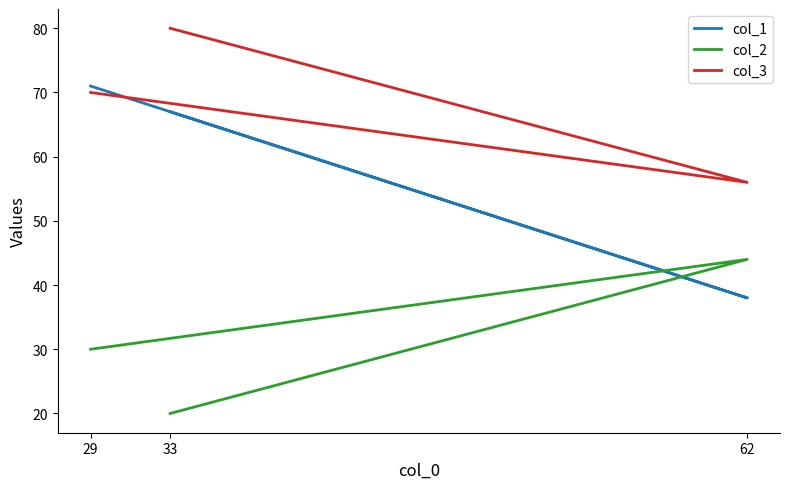

What is the difference between the maximum and minimum values in the col_3 series?

24